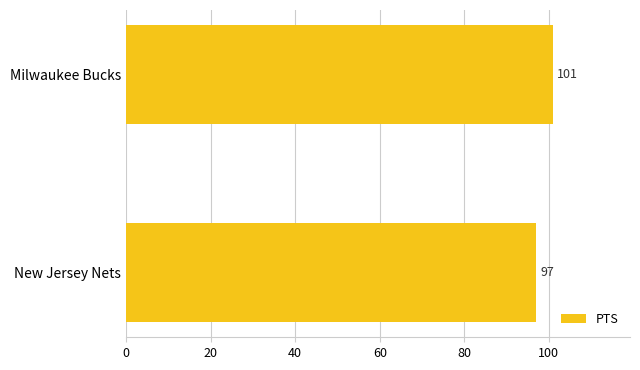

Count the number of categories in the chart.

2